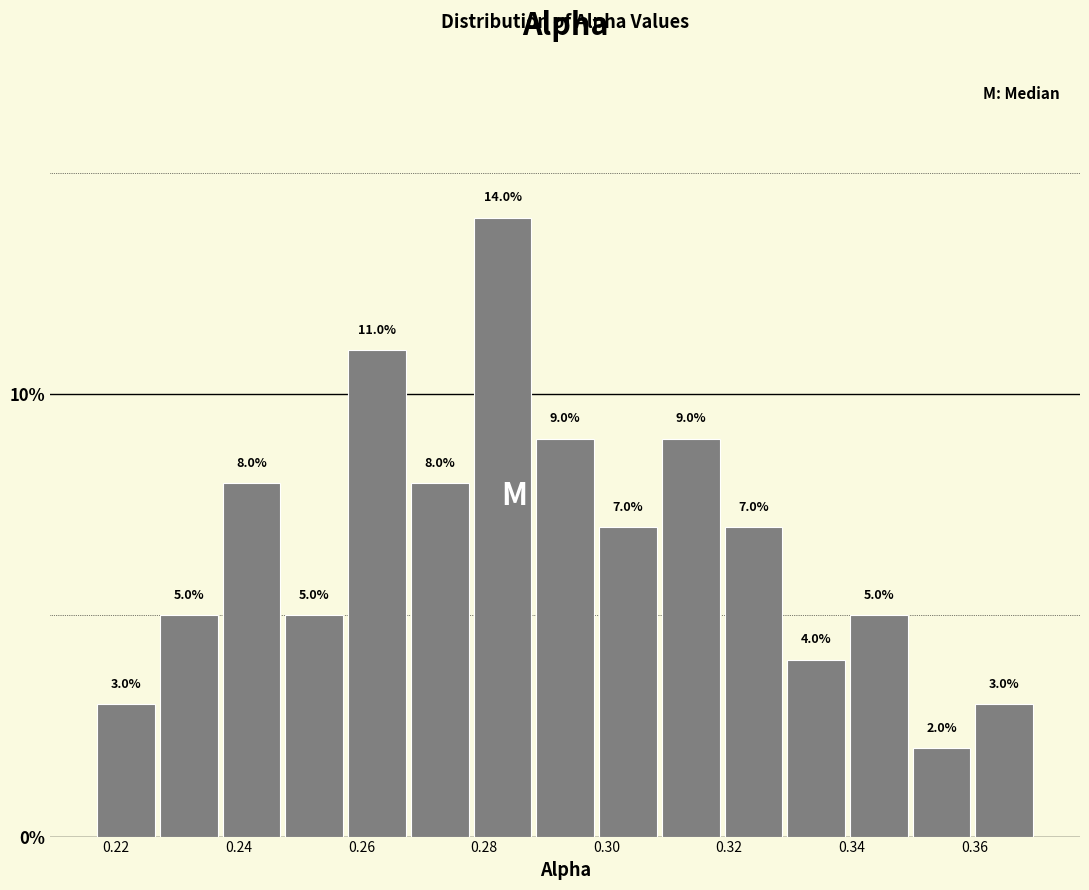

Reading left to right, transcribe this chart: for each bar, give the range it covers on the x-axis and its height. The bar edges are not printed on the chart, so give them approximately, as read against the axis.

0.216 to 0.226: 3.0
0.226 to 0.236: 5.0
0.236 to 0.248: 8.0
0.248 to 0.258: 5.0
0.258 to 0.268: 11.0
0.268 to 0.278: 8.0
0.278 to 0.288: 14.0
0.288 to 0.298: 9.0
0.298 to 0.308: 7.0
0.308 to 0.318: 9.0
0.318 to 0.330: 7.0
0.330 to 0.340: 4.0
0.340 to 0.350: 5.0
0.350 to 0.360: 2.0
0.360 to 0.370: 3.0